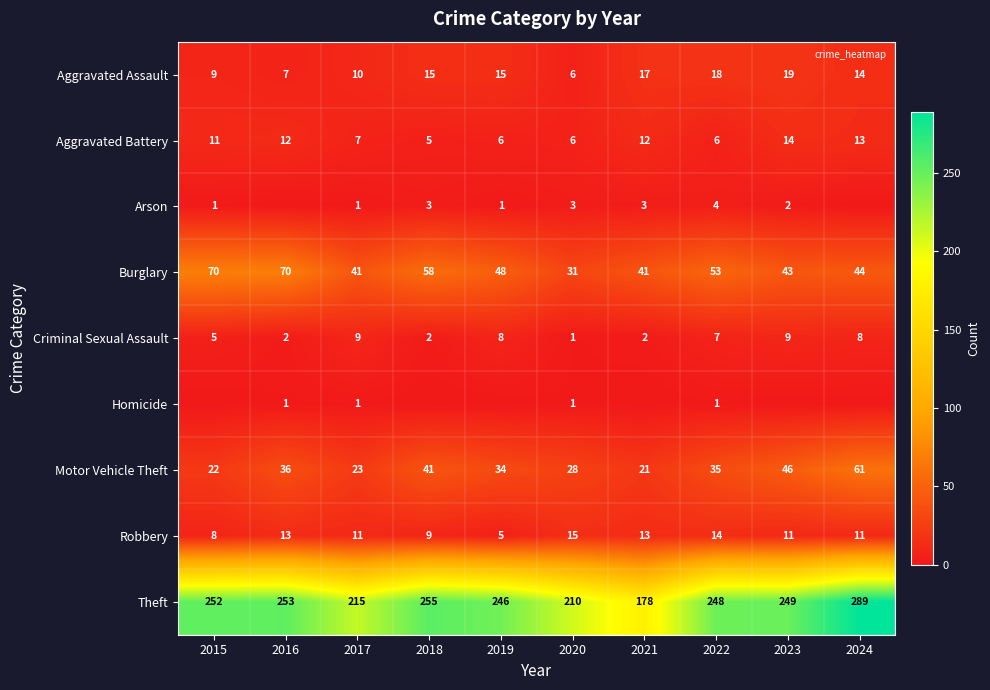

Is it true that Arson equals 2 at 2017?

False